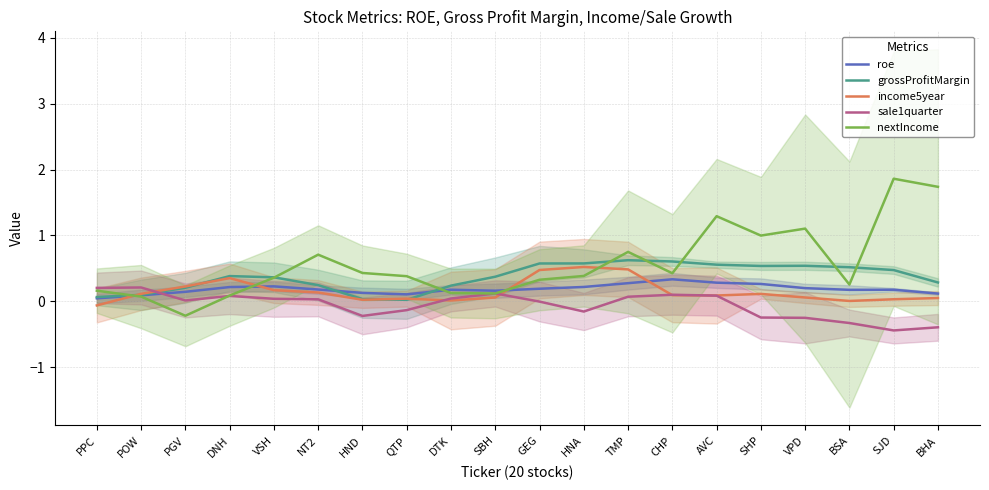

Where is the first local minimum for grossProfitMargin?

QTP